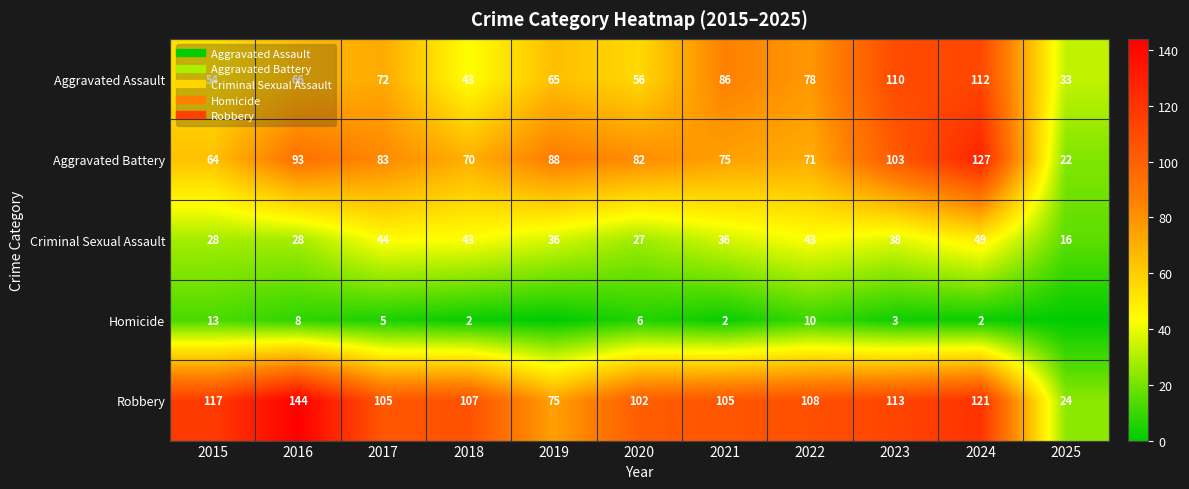

Rank the categories by Homicide value from highest to lowest.

2015, 2022, 2016, 2020, 2017, 2023, 2018, 2021, 2024, 2019, 2025